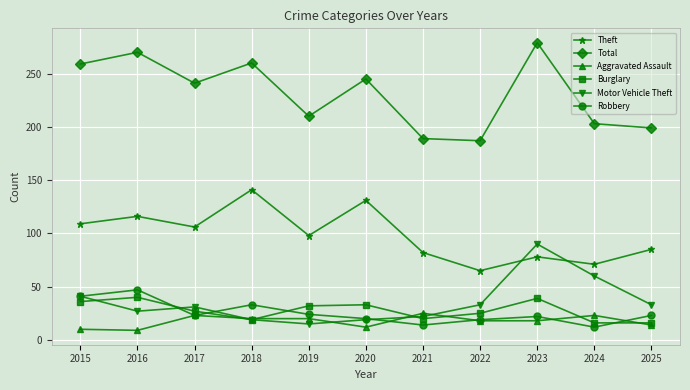

What is the maximum value for Robbery?

47